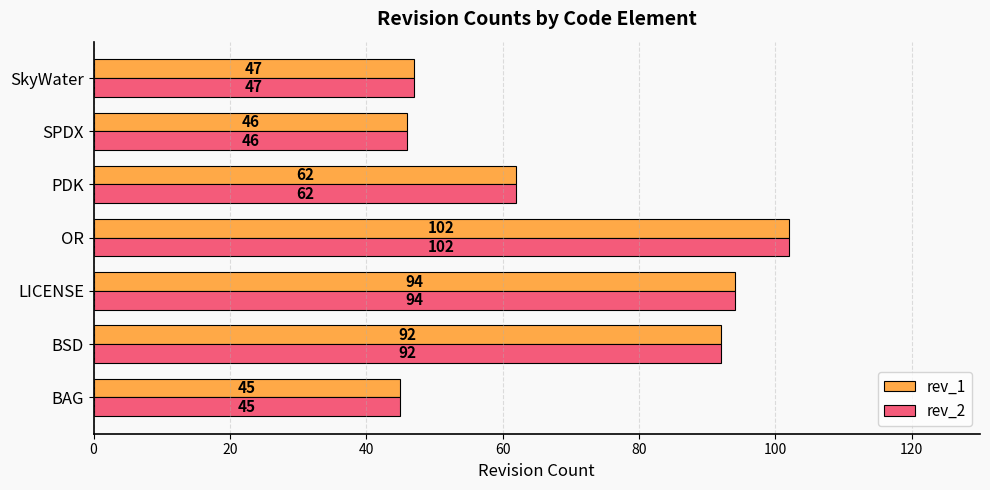

At which label is rev_1 closest to 73?

PDK